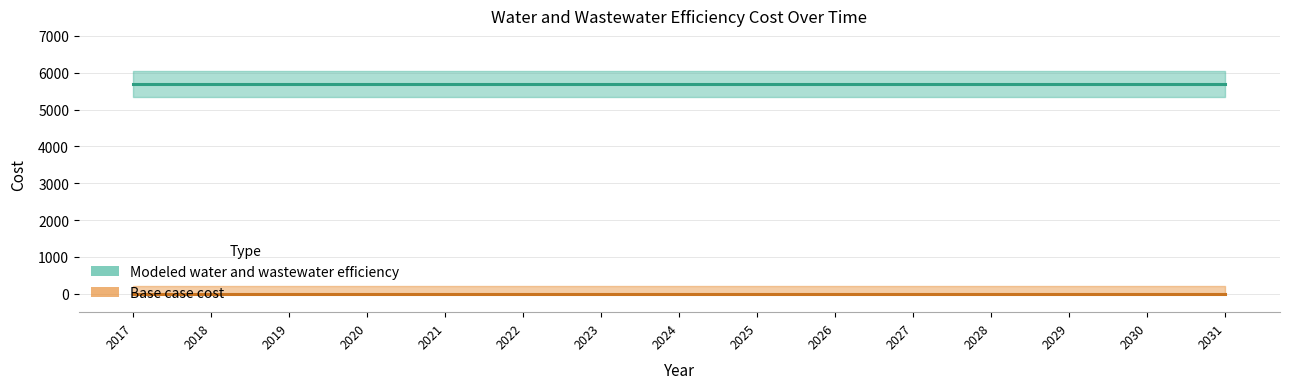

Is the value of Modeled water and wastewater efficiency at 2022 greater than the value of Base case cost at 2023?

Yes